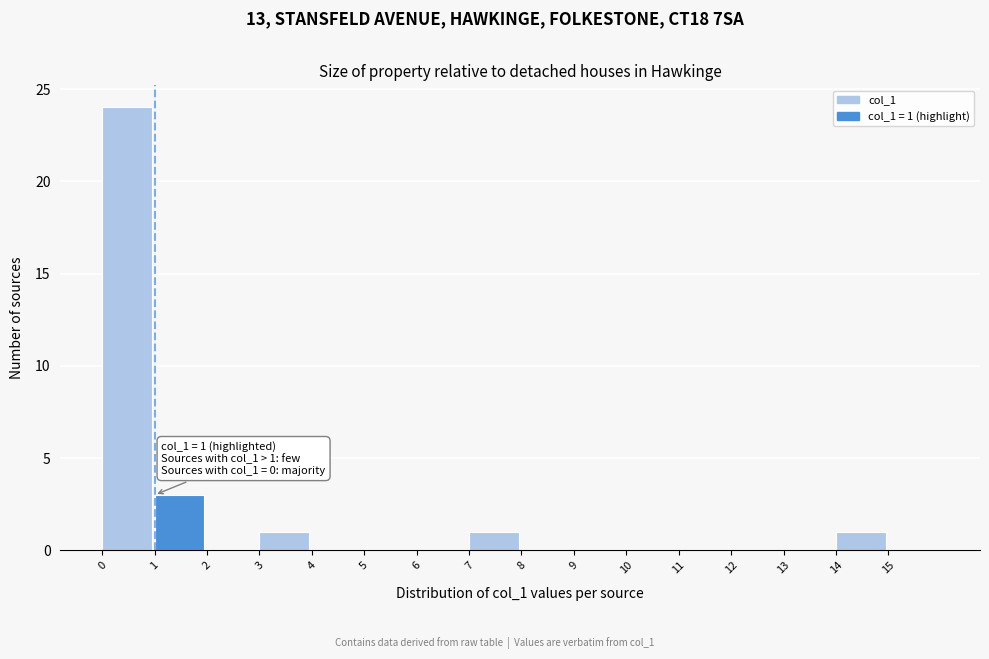

Over which range of the x-axis is the bar tallest?

0 to 1